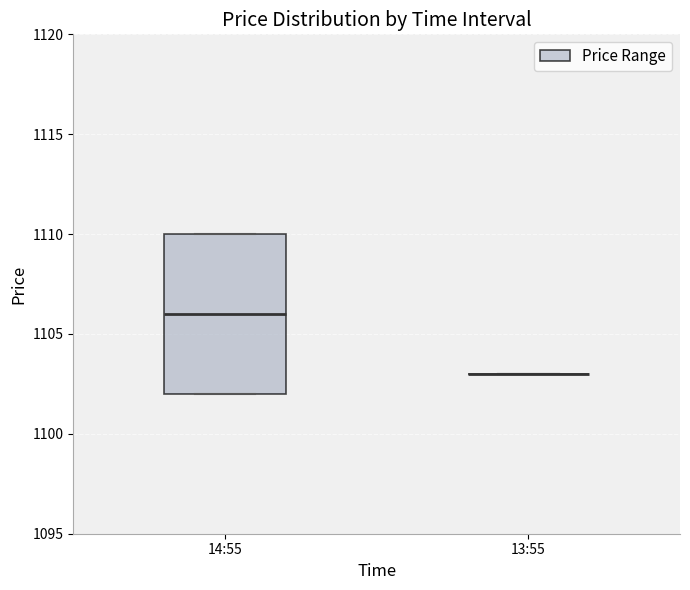

Which box is the tallest, from its lower edge to its upper edge?

14:55